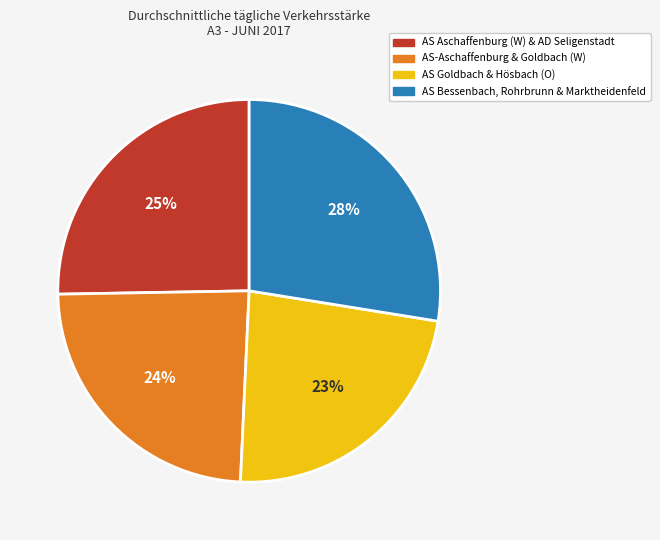

How many segments does this pie chart have?

4